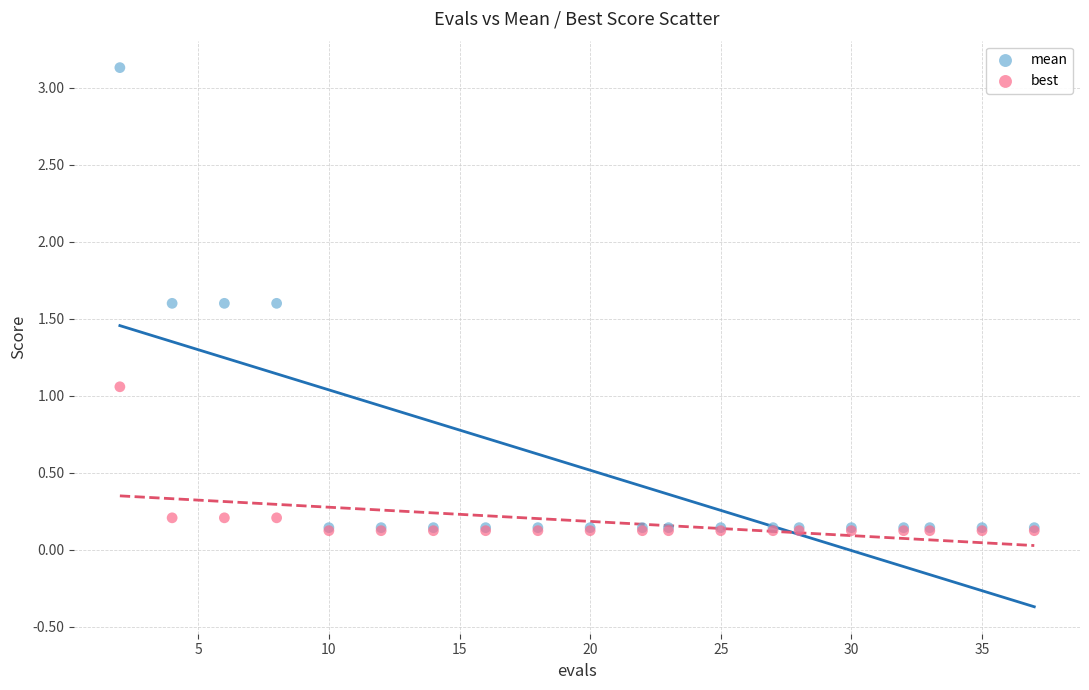

Which series contains the highest Y value?

mean